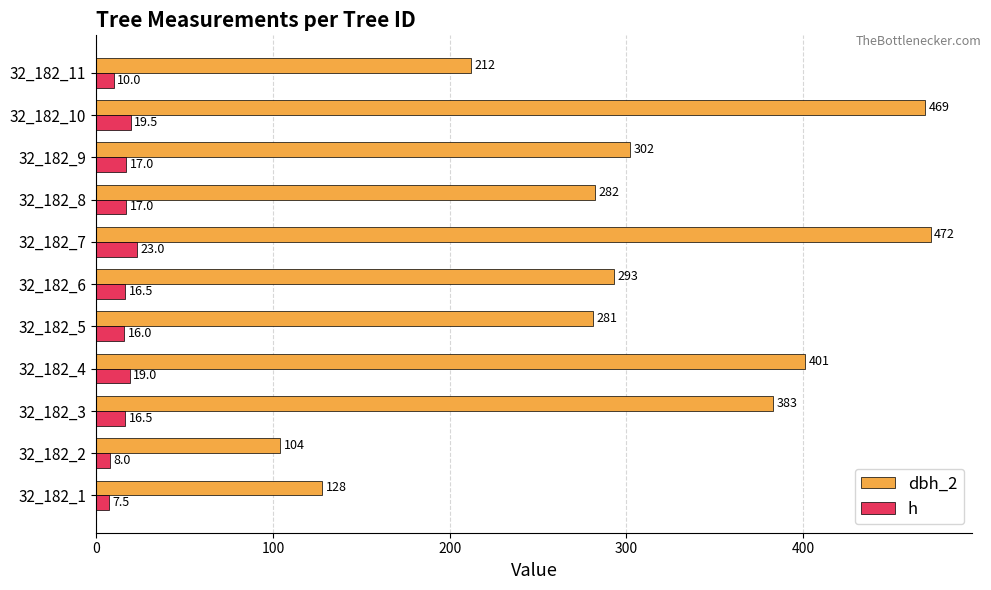

Rank the series by their average value, from highest to lowest.

dbh_2, h